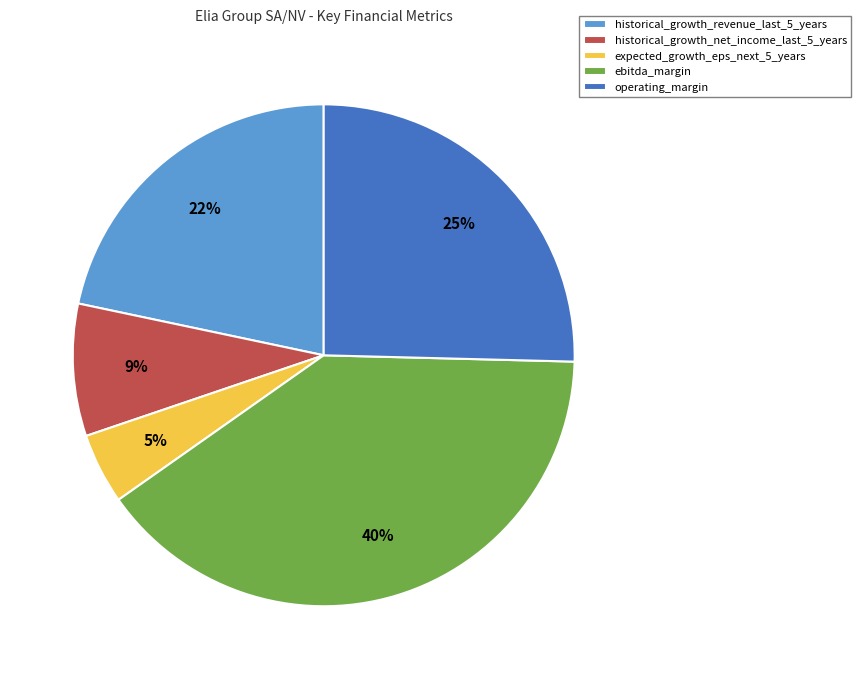

What is the largest slice in the pie chart?

ebitda_margin